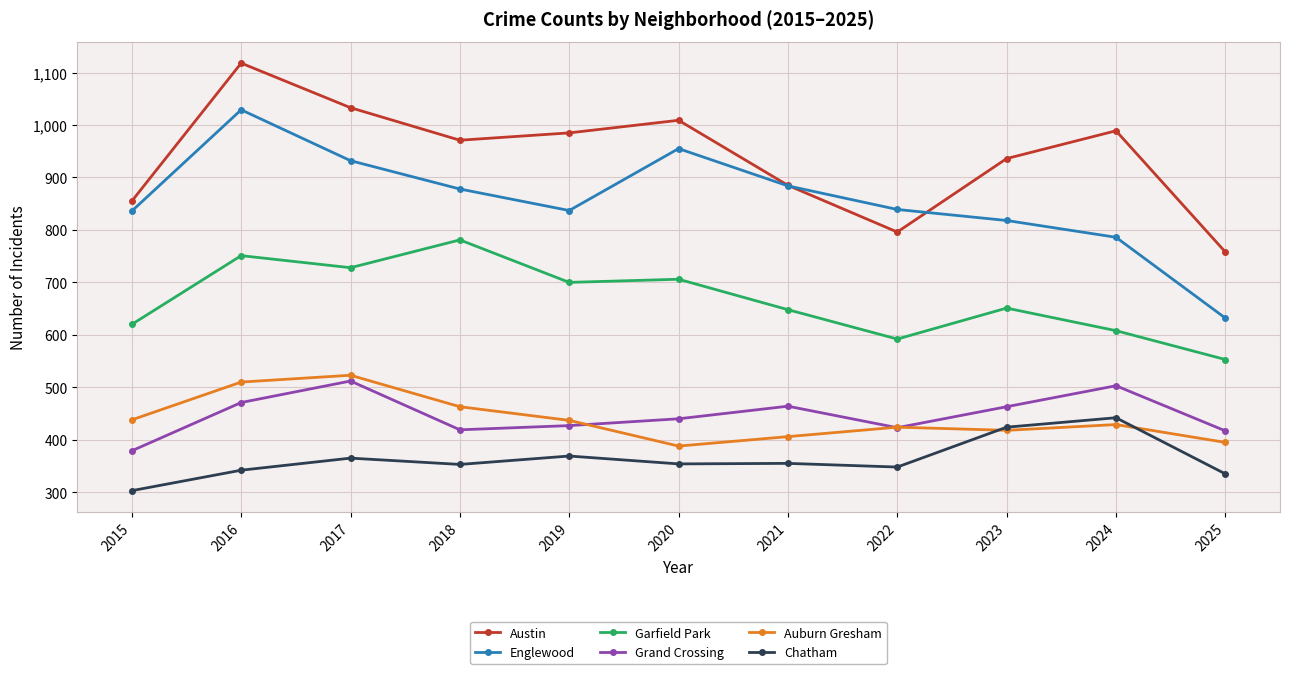

True or false: Chatham and Austin cross at least once.

False